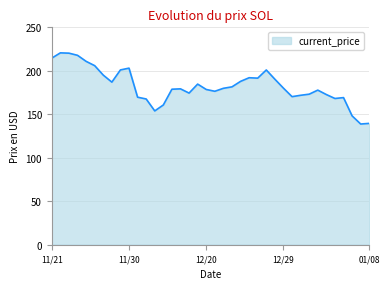

What is the greatest value displayed?

220.6